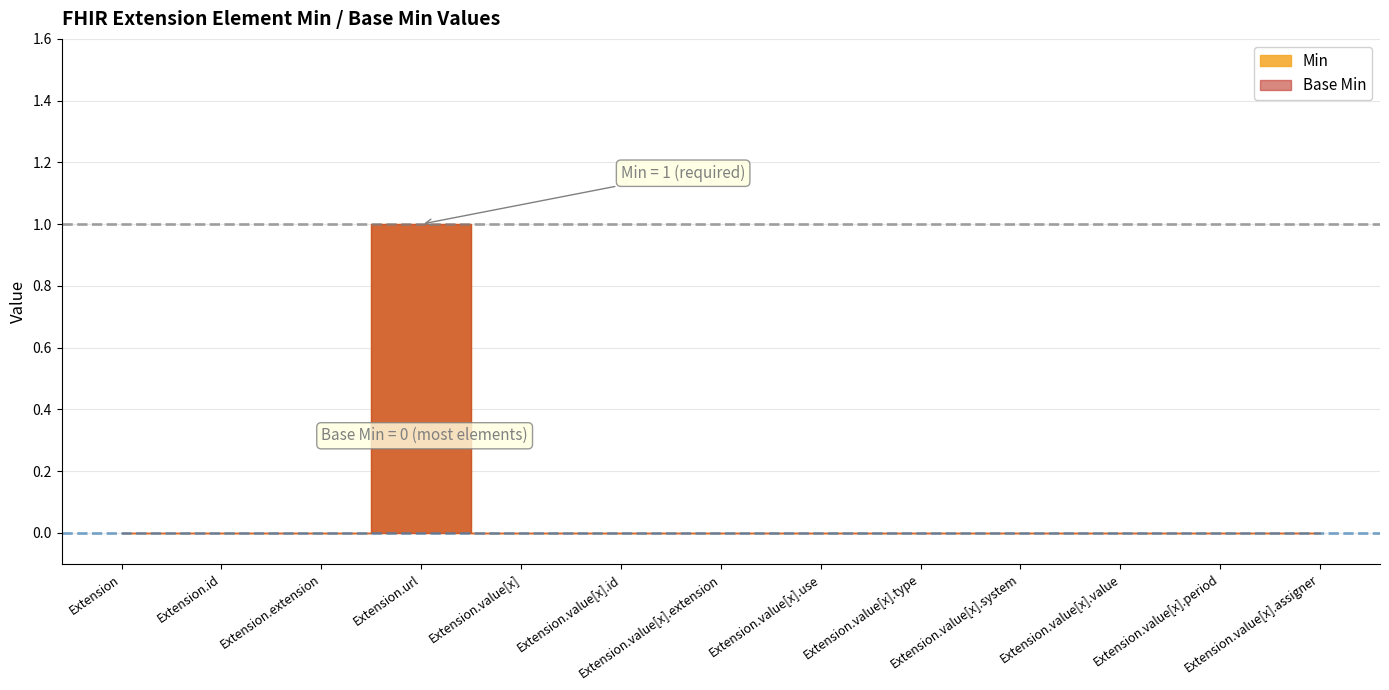

True or false: Min and Base Min intersect in this chart.

False